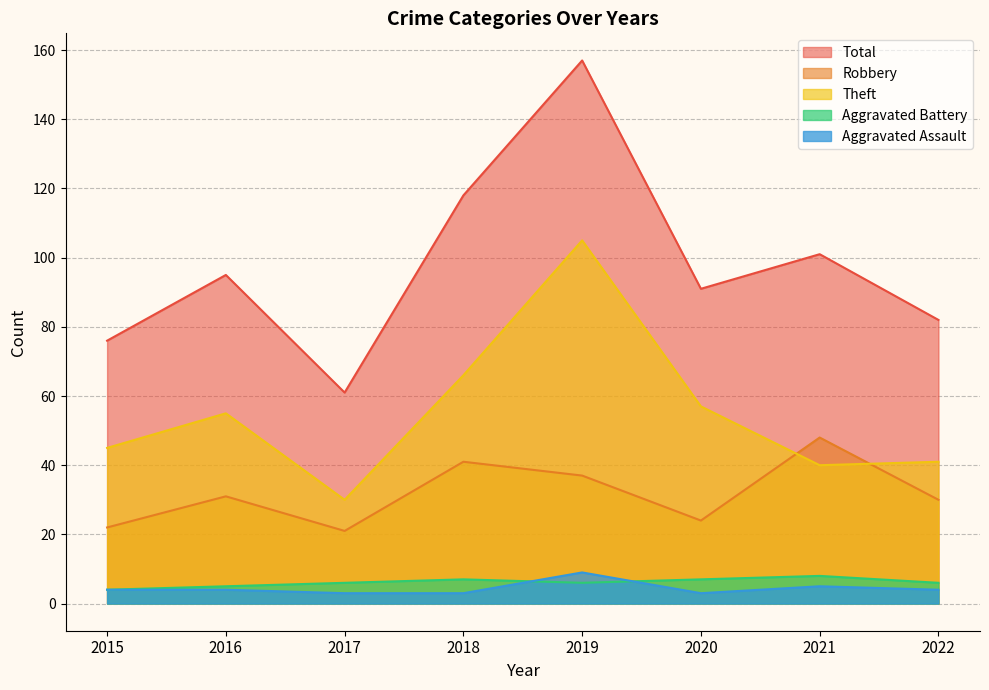

What is the difference between the highest and lowest values at 2021?

96